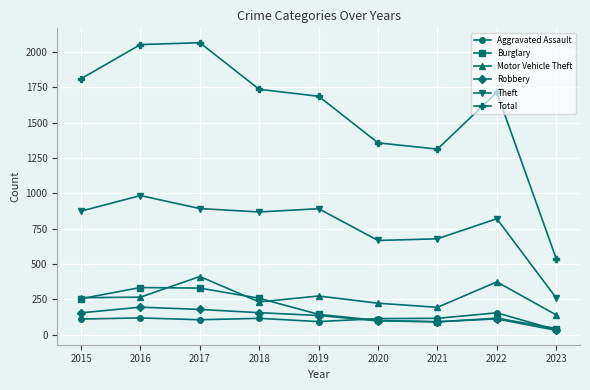

True or false: Aggravated Assault and Motor Vehicle Theft cross at least once.

False